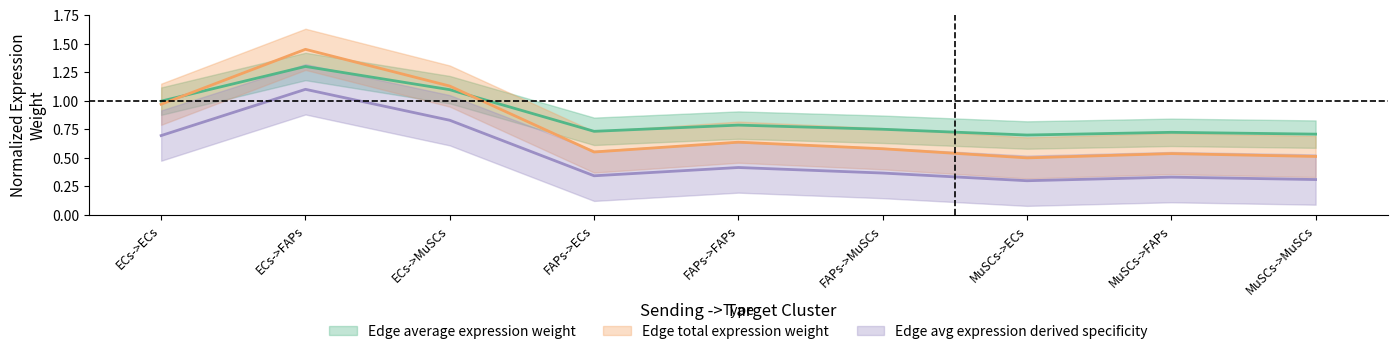

Reading left to right, list all the values displayed in this chart.

Edge average expression weight: ECs->ECs=1.0	ECs->FAPs=1.3	ECs->MuSCs=1.1	FAPs->ECs=0.7	FAPs->FAPs=0.8	FAPs->MuSCs=0.8	MuSCs->ECs=0.7	MuSCs->FAPs=0.7	MuSCs->MuSCs=0.7
Edge total expression weight: ECs->ECs=1.0	ECs->FAPs=1.4	ECs->MuSCs=1.1	FAPs->ECs=0.6	FAPs->FAPs=0.6	FAPs->MuSCs=0.6	MuSCs->ECs=0.5	MuSCs->FAPs=0.5	MuSCs->MuSCs=0.5
Edge avg expression derived specificity: ECs->ECs=0.7	ECs->FAPs=1.1	ECs->MuSCs=0.8	FAPs->ECs=0.3	FAPs->FAPs=0.4	FAPs->MuSCs=0.4	MuSCs->ECs=0.3	MuSCs->FAPs=0.3	MuSCs->MuSCs=0.3